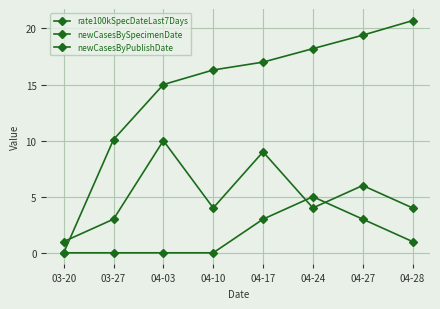

Which has a higher value, 04-17 or 04-10?

04-17